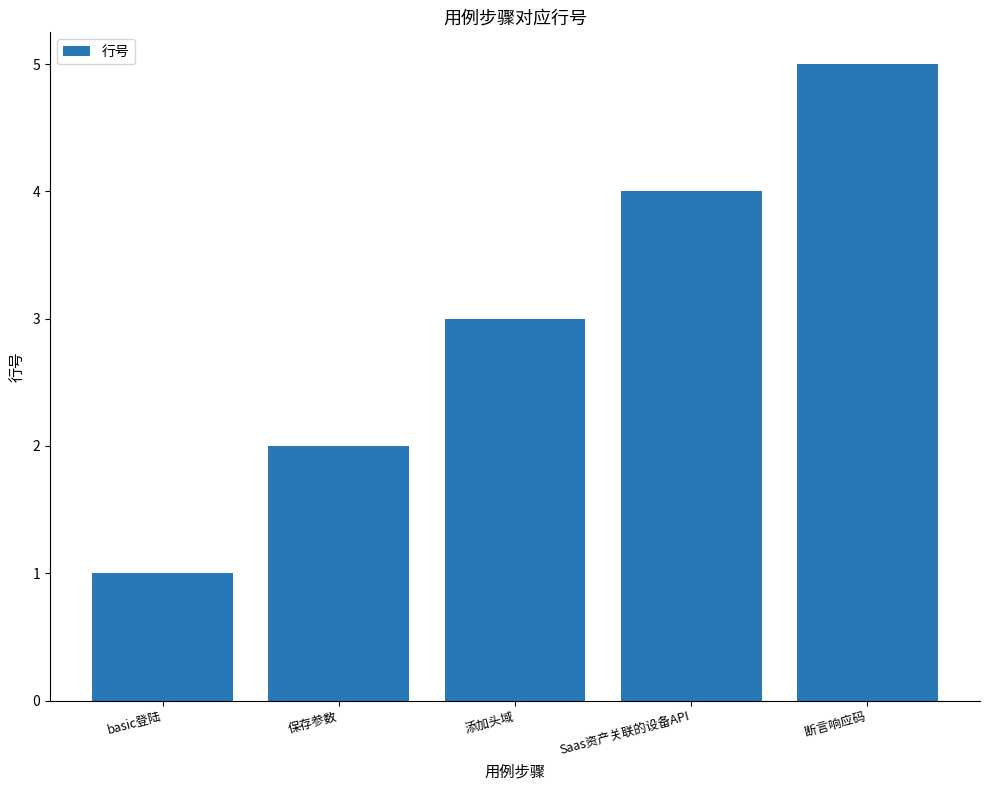

What is the change in value from 添加头域 to 断言响应码?

+2